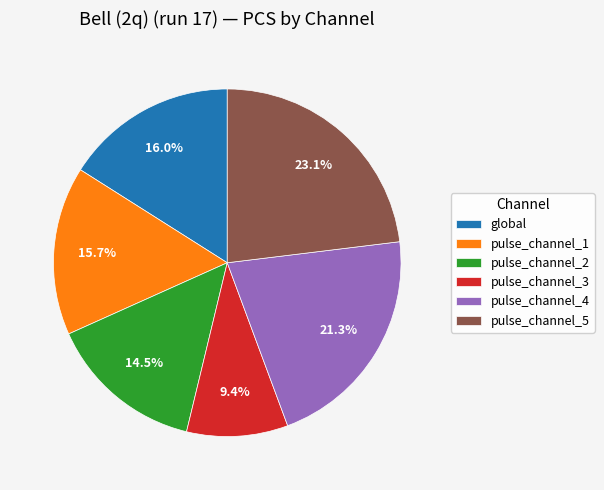

Is it true that pulse_channel_5 is 29% of the pie?

False